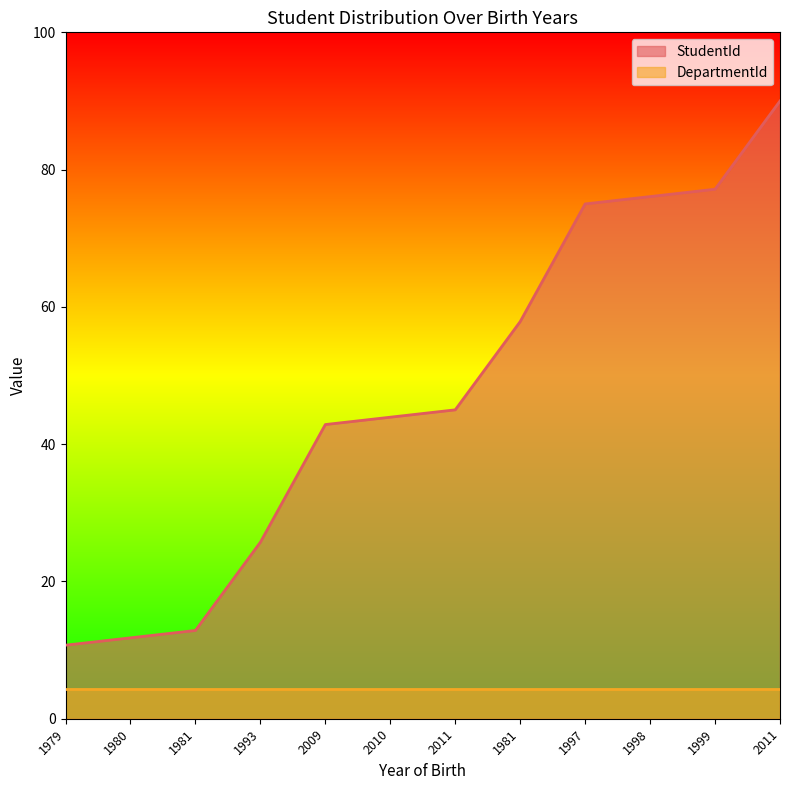

Reading left to right, list all the values displayed in this chart.

10.7	11.8	12.9	25.7	42.9	43.9	45.0	57.9	75.0	76.1	77.1	90.0